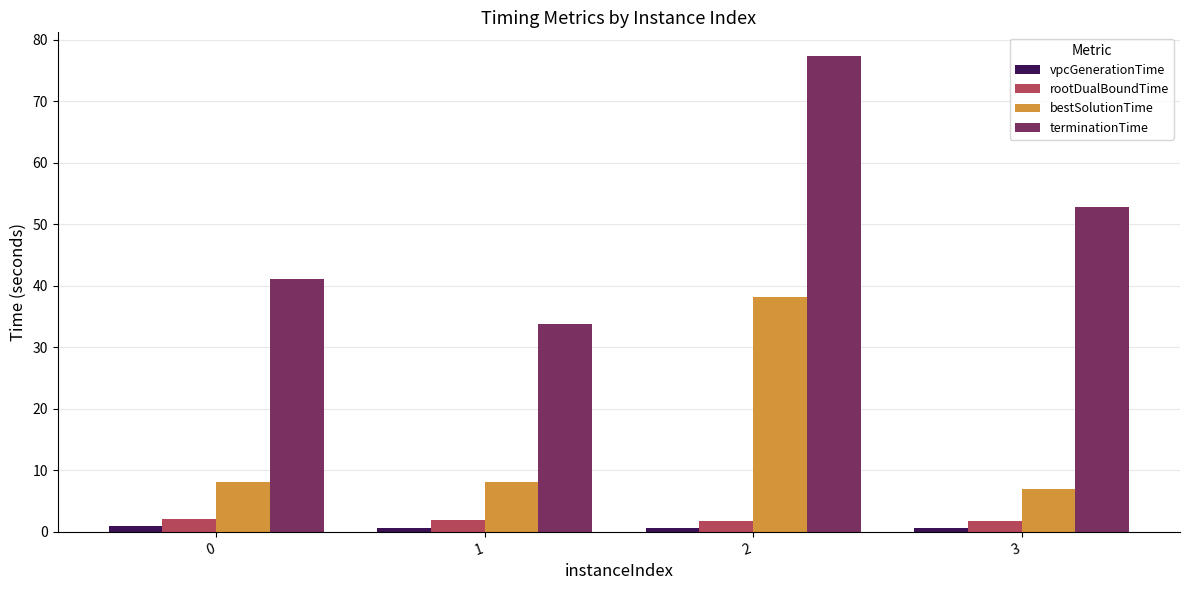

Which series changed the most between 2 and 3?

bestSolutionTime